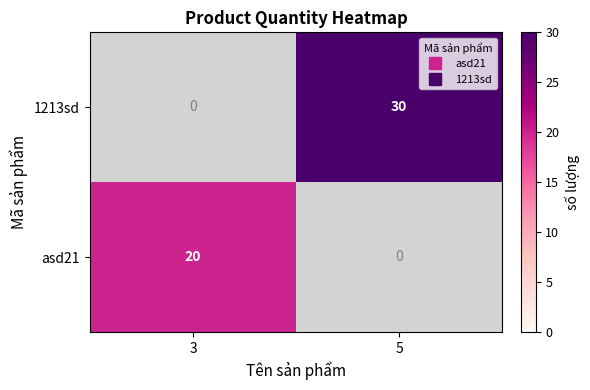

Which category has the lowest value in the 1213sd series?

3